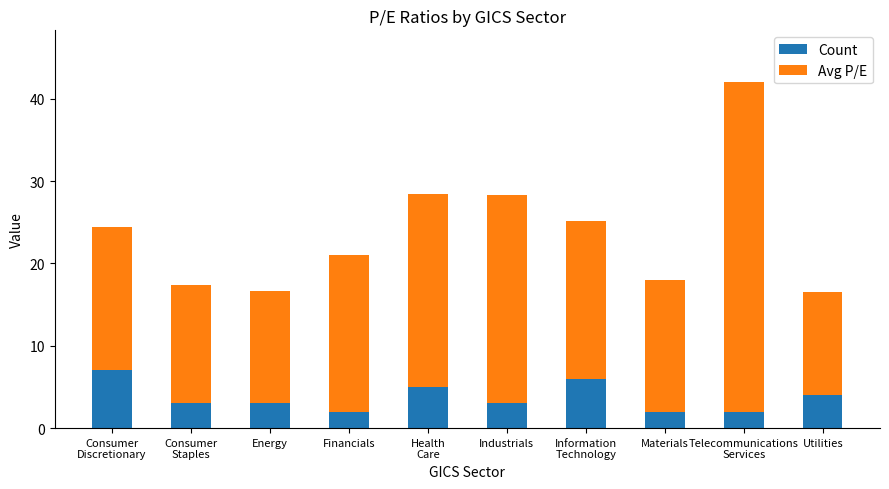

What is the total value across all series at Industrials?

28.3